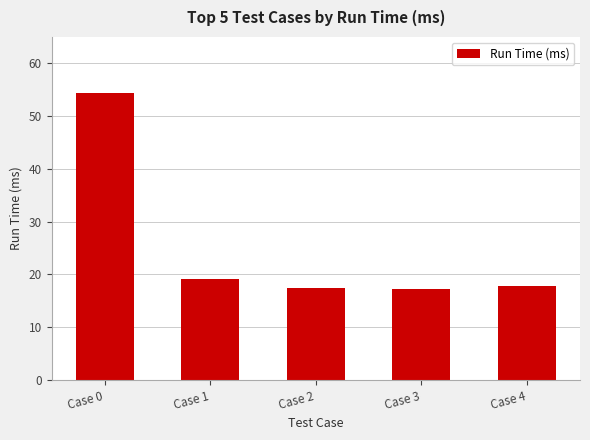

At which label is the value closest to 35?

Case 1